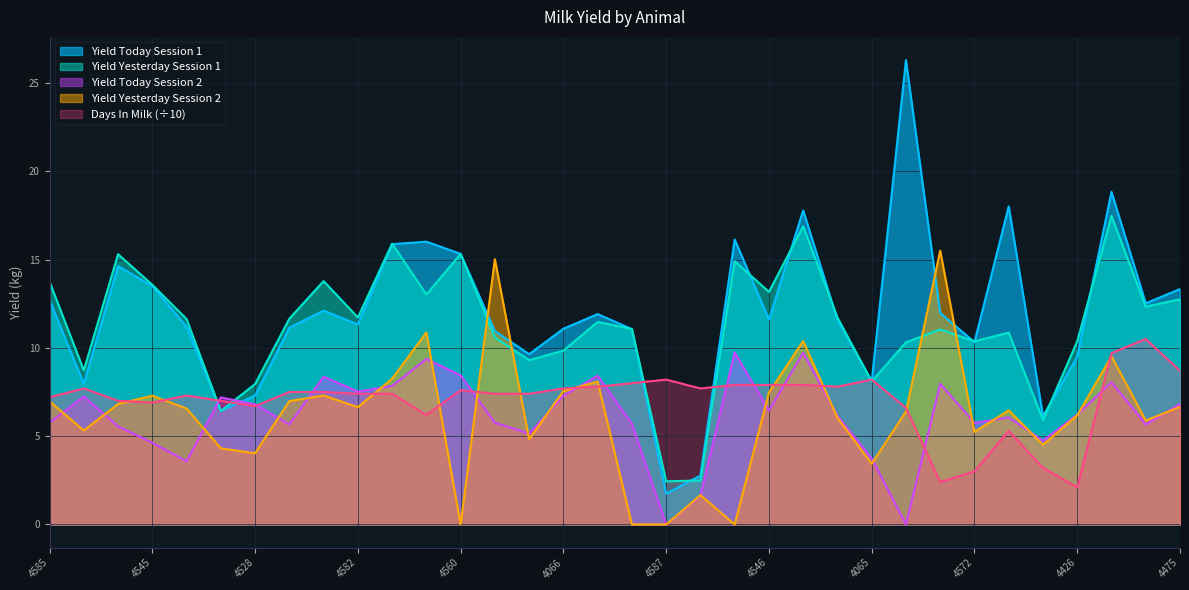

True or false: Yield Yesterday Session 2 has a value of 5.9 at 4528.

False